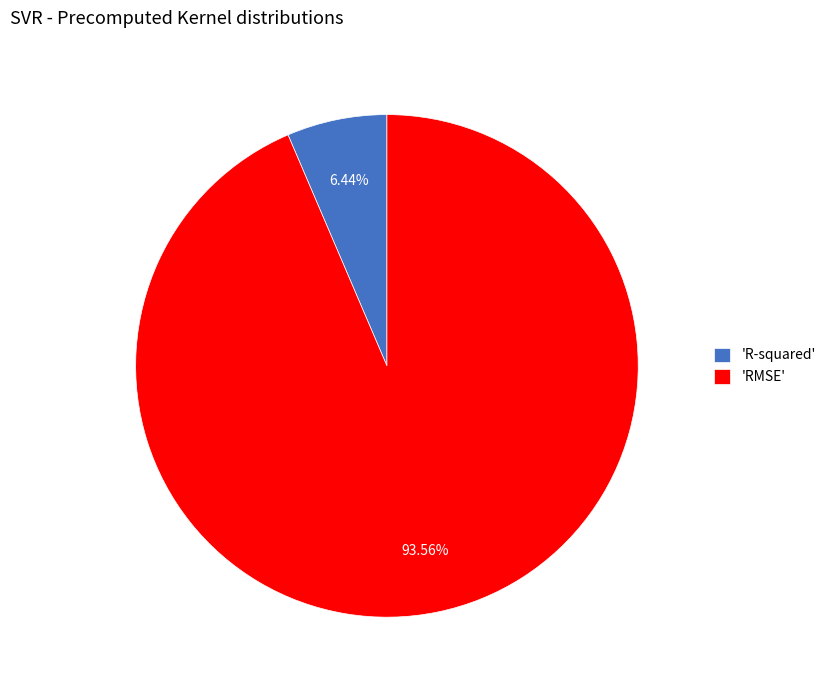

Which category has the smallest portion of the pie?

'R-squared'